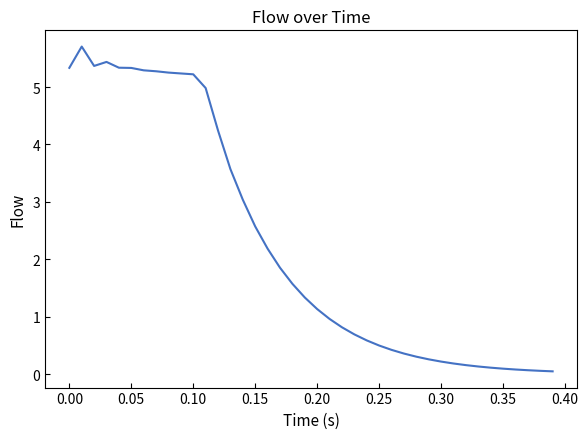

What is the maximum value shown in the chart?

5.7